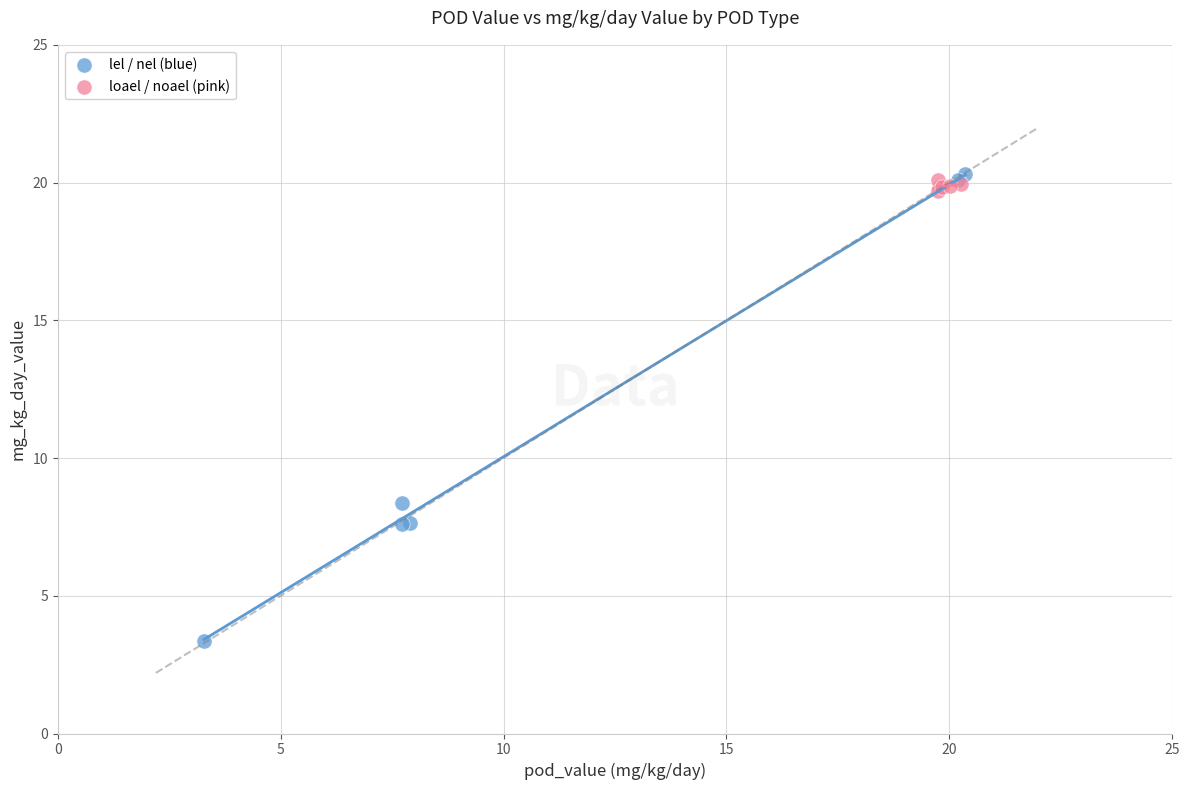

Which series reaches the minimum Y coordinate?

lel / nel (blue)